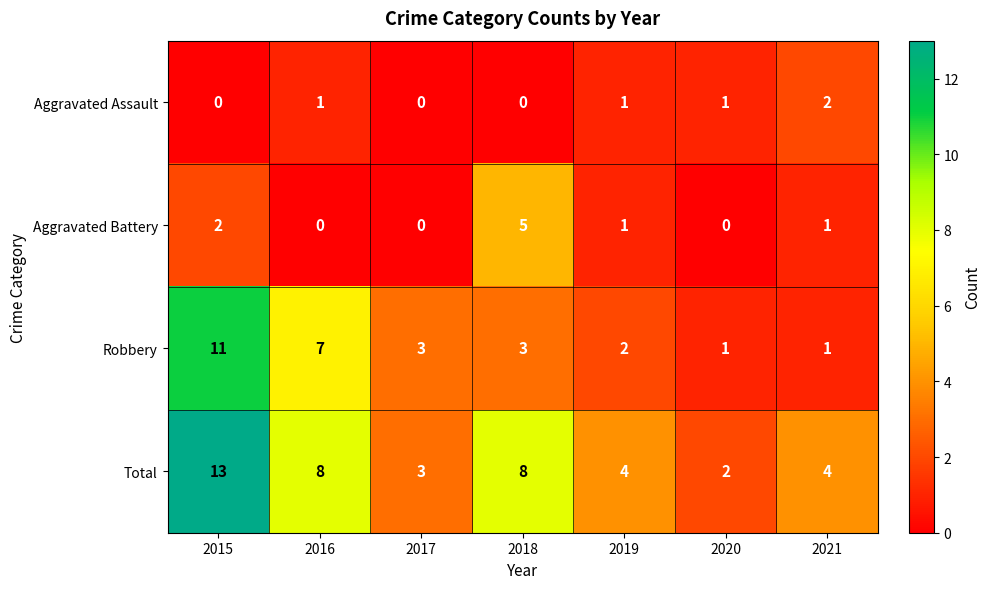

At which category is the sum across all series the highest?

2015